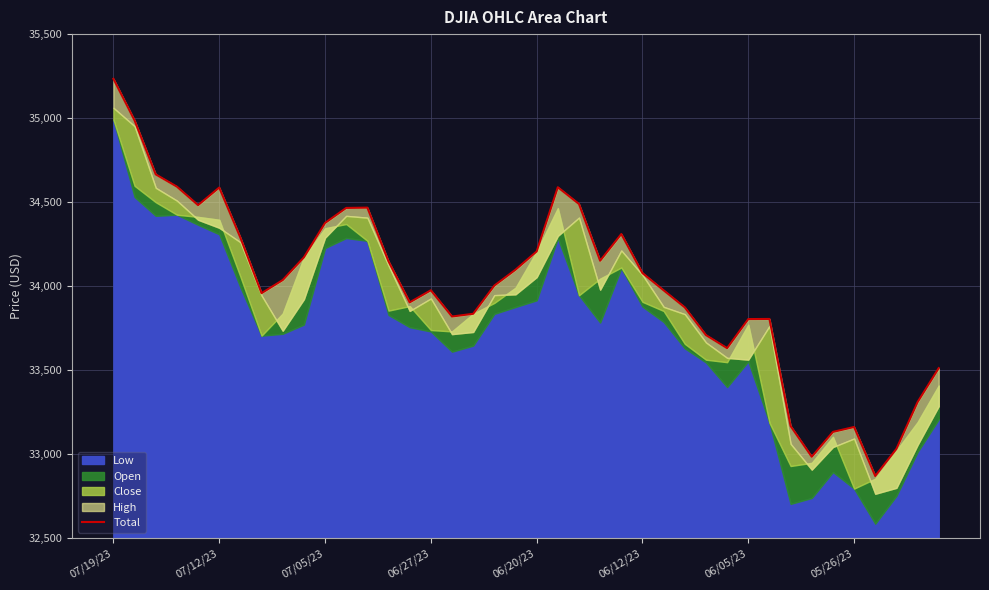

Rank the categories by value from lowest to highest.

36, 33, 37, 34, 35, 32, 38, 39, 29, 28, 30, 31, 16, 17, 27, 14, 05/26/23, 26, 15, 18, 8, 25, 19, 13, 23, 9, 20, 06/05/23, 24, 10, 11, 12, 06/20/23, 22, 06/12/23, 21, 06/27/23, 07/05/23, 07/12/23, 07/19/23